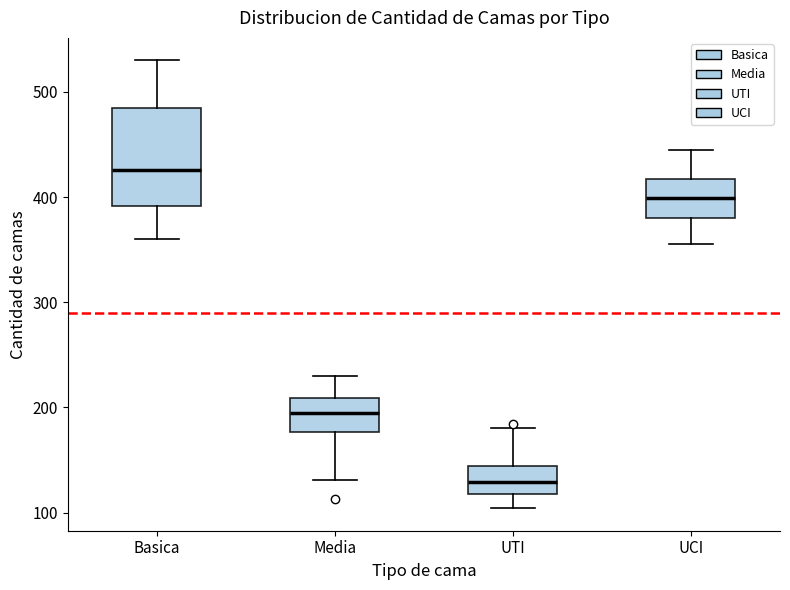

Comparing the boxes themselves (not the whiskers), which one is the tallest?

Basica